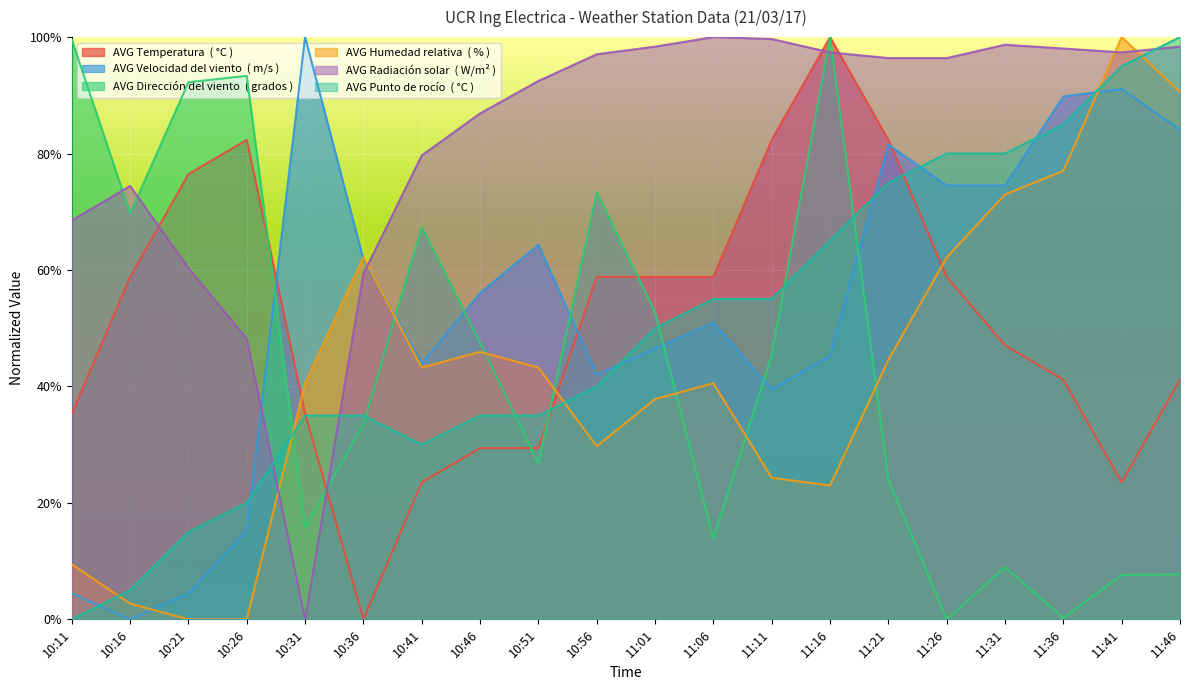

Which series has the largest range (max minus min)?

AVG Temperatura  ( °C )